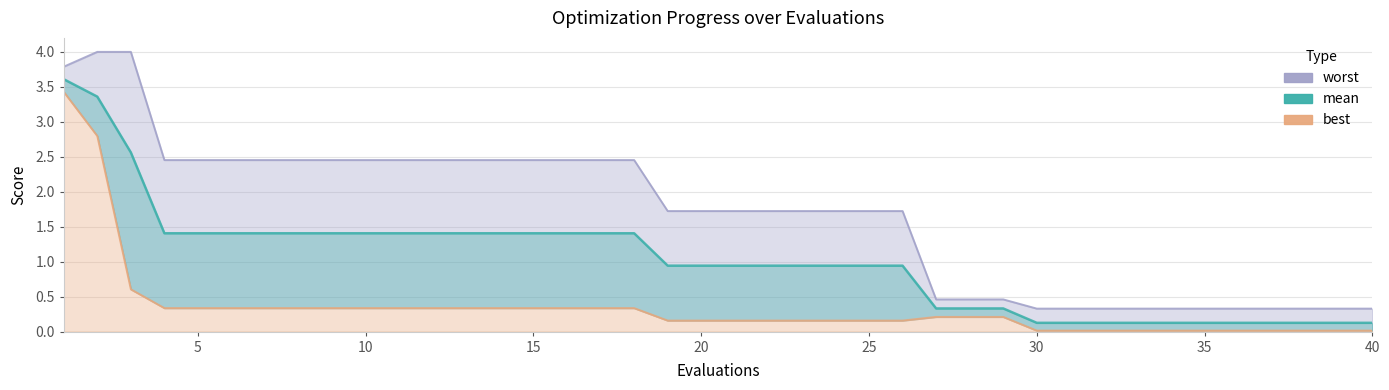

Reading right to left, extract all data points from this chart.

mean: 0.1	0.1	0.1	0.1	0.1	0.1	0.1	0.1	0.1	0.1	0.1	0.3	0.3	0.3	0.9	0.9	0.9	0.9	0.9	0.9	0.9	0.9	1.4	1.4	1.4	1.4	1.4	1.4	1.4	1.4	1.4	1.4	1.4	1.4	1.4	1.4	1.4	2.6	3.4	3.6
best: 0.0	0.0	0.0	0.0	0.0	0.0	0.0	0.0	0.0	0.0	0.0	0.2	0.2	0.2	0.2	0.2	0.2	0.2	0.2	0.2	0.2	0.2	0.3	0.3	0.3	0.3	0.3	0.3	0.3	0.3	0.3	0.3	0.3	0.3	0.3	0.3	0.3	0.6	2.8	3.4
worst: 0.3	0.3	0.3	0.3	0.3	0.3	0.3	0.3	0.3	0.3	0.3	0.5	0.5	0.5	1.7	1.7	1.7	1.7	1.7	1.7	1.7	1.7	2.5	2.5	2.5	2.5	2.5	2.5	2.5	2.5	2.5	2.5	2.5	2.5	2.5	2.5	2.5	4.0	4.0	3.8